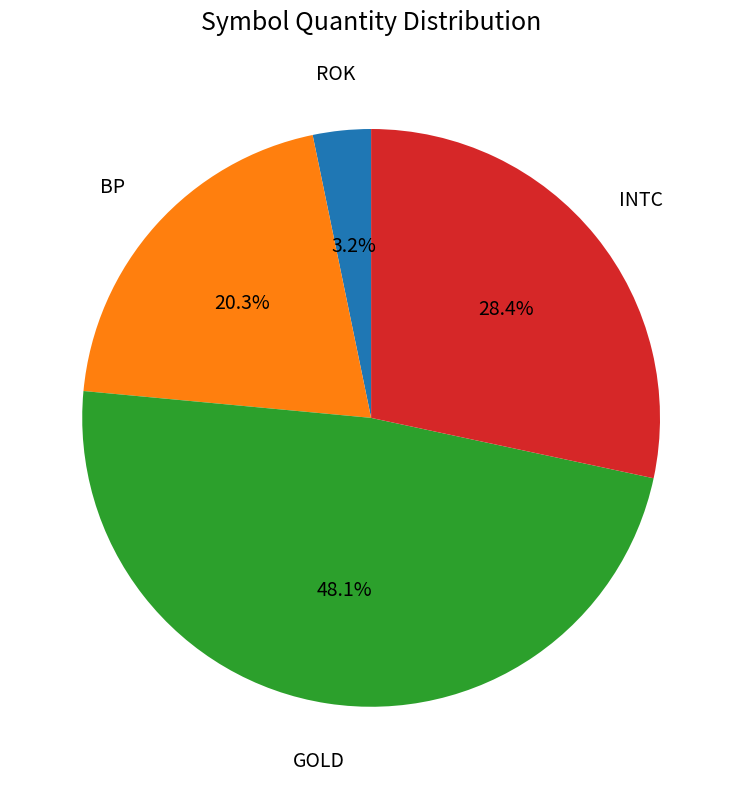

Does any single category account for the majority?

No